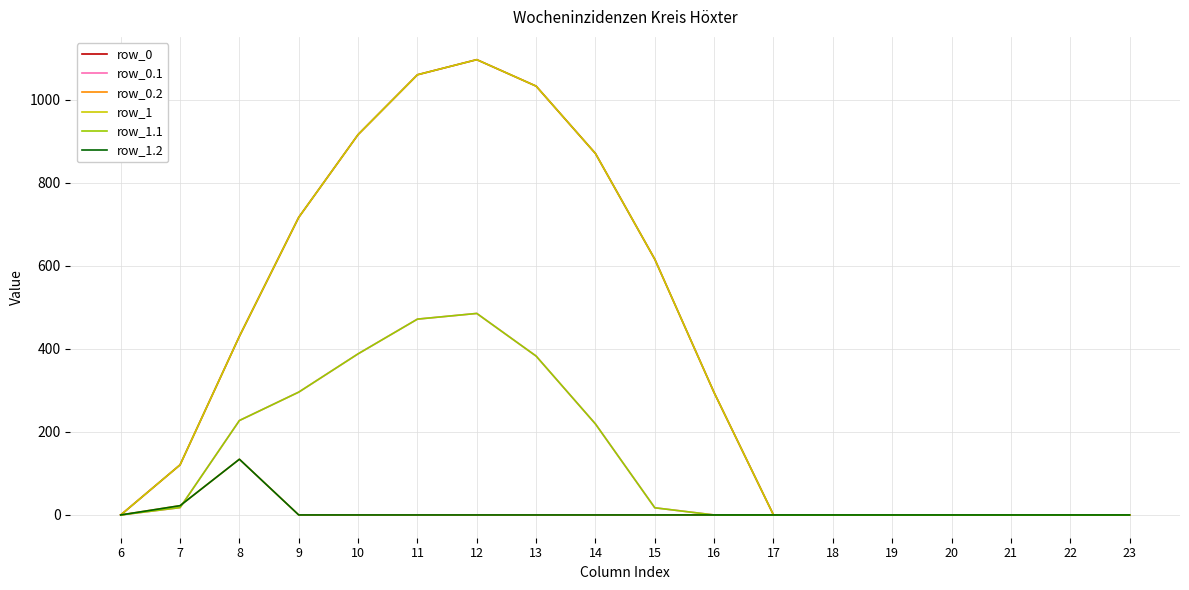

Which series has the largest total across all categories?

row_0